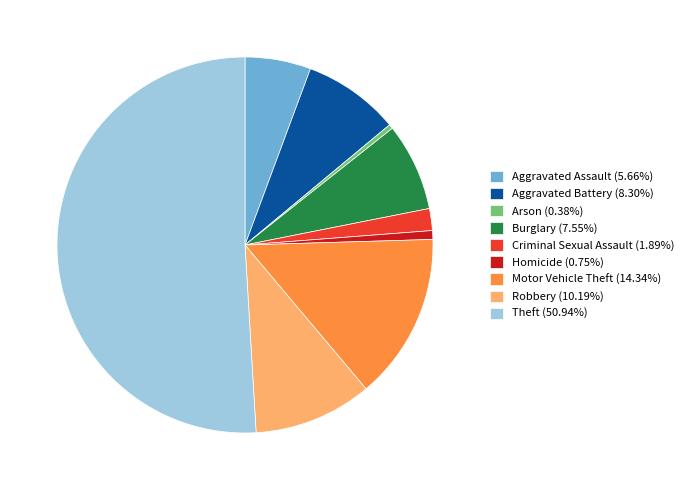

Is it true that Homicide is 1% of the pie?

True